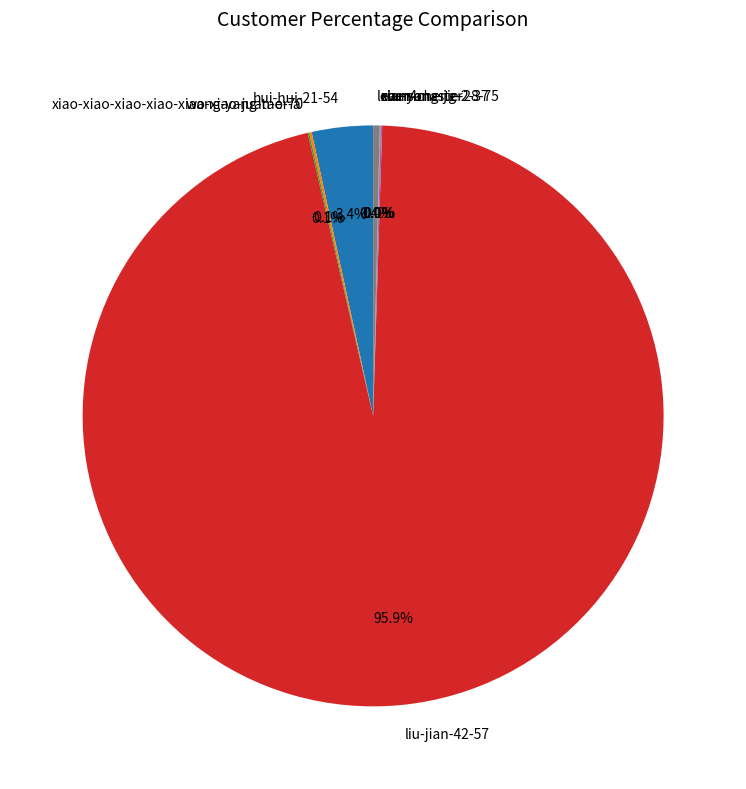

Is there a majority slice in this chart?

Yes